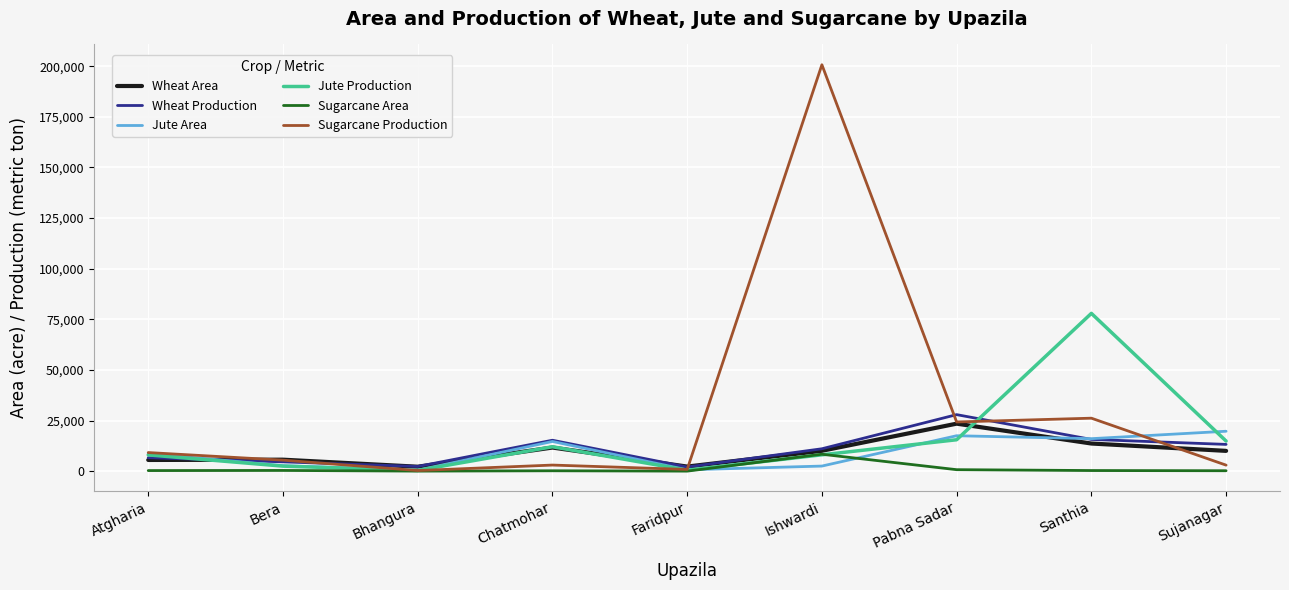

Which series changed the most between Bhangura and Ishwardi?

Sugarcane Production